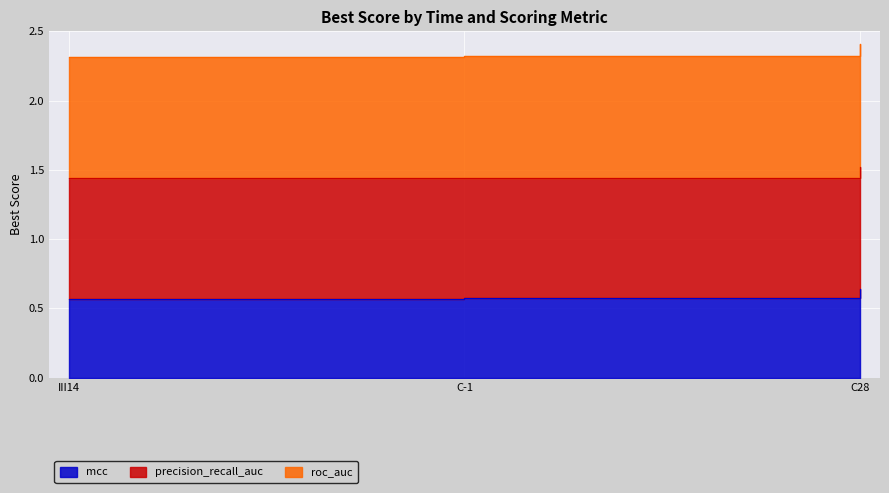

Is it true that mcc equals 0.6 at III14?

True